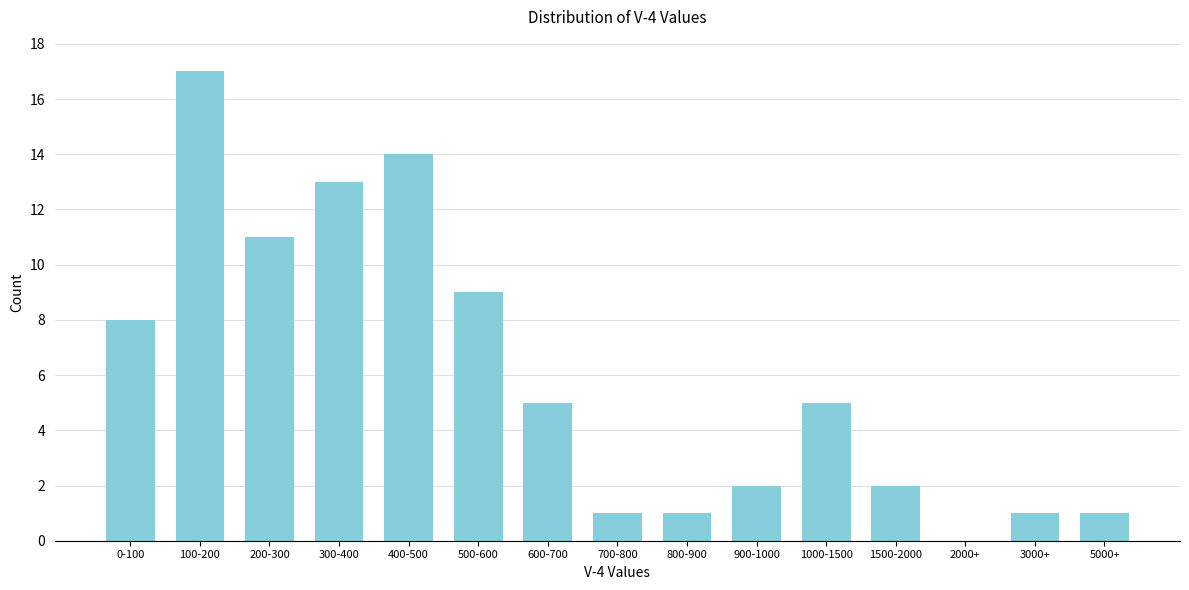

Reading right to left, transcribe all the data shown in this chart.

5000+=1	3000+=1	2000+=0	1500-2000=2	1000-1500=5	900-1000=2	800-900=1	700-800=1	600-700=5	500-600=9	400-500=14	300-400=13	200-300=11	100-200=17	0-100=8